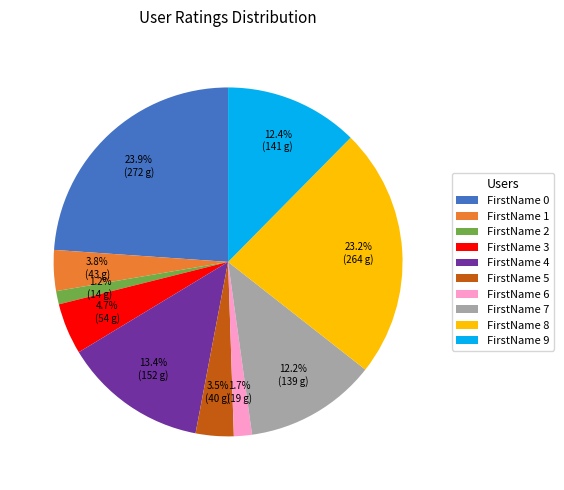

What portion of the pie excludes FirstName 7?

87.8%